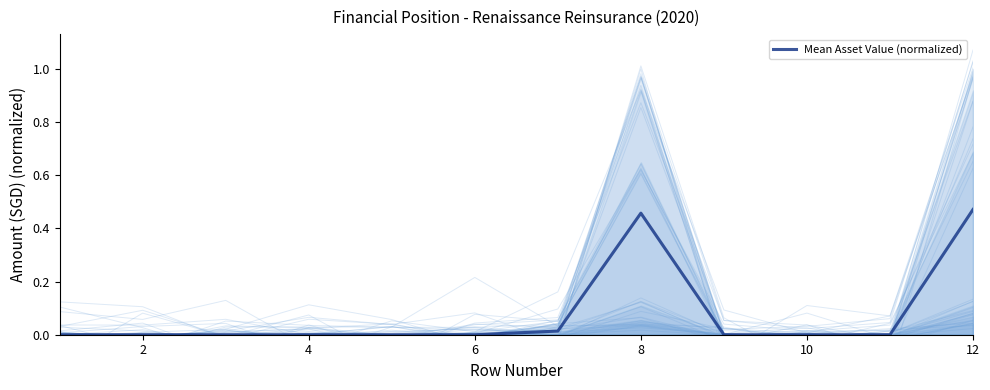

True or false: Mean Asset Value (normalized) has a value of 0.3 at 6.

False